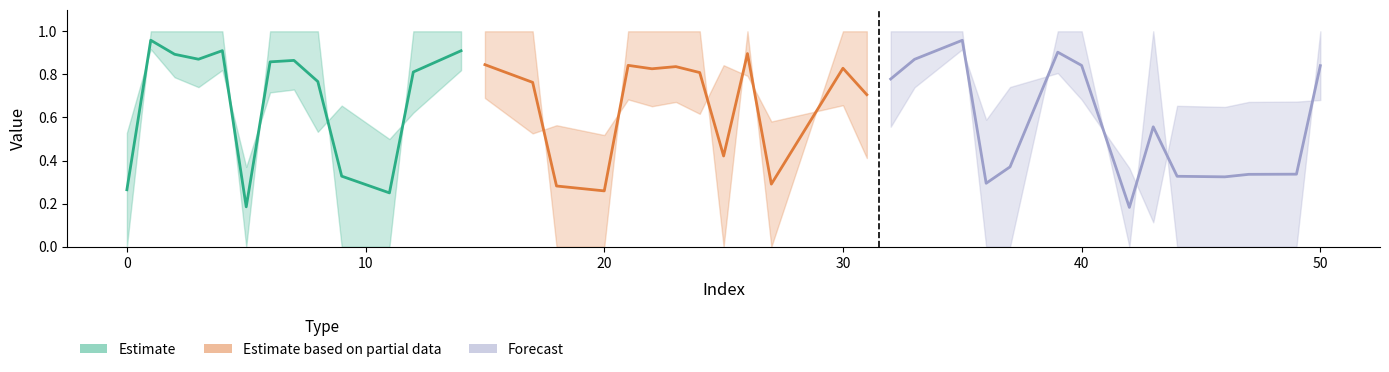

Is it true that y_true equals 0.3 at 22?

False